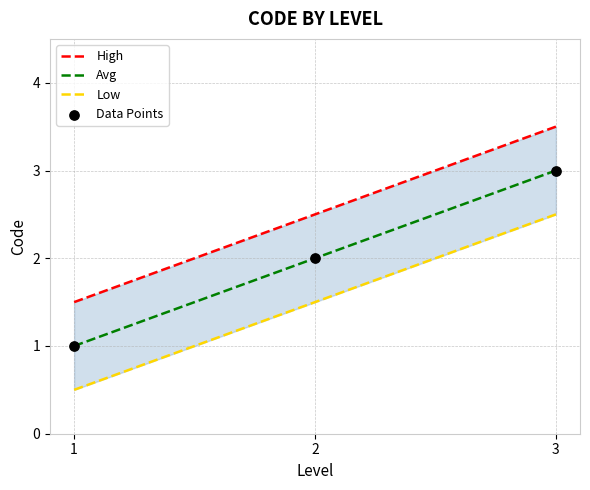

Which series has the largest total across all categories?

High